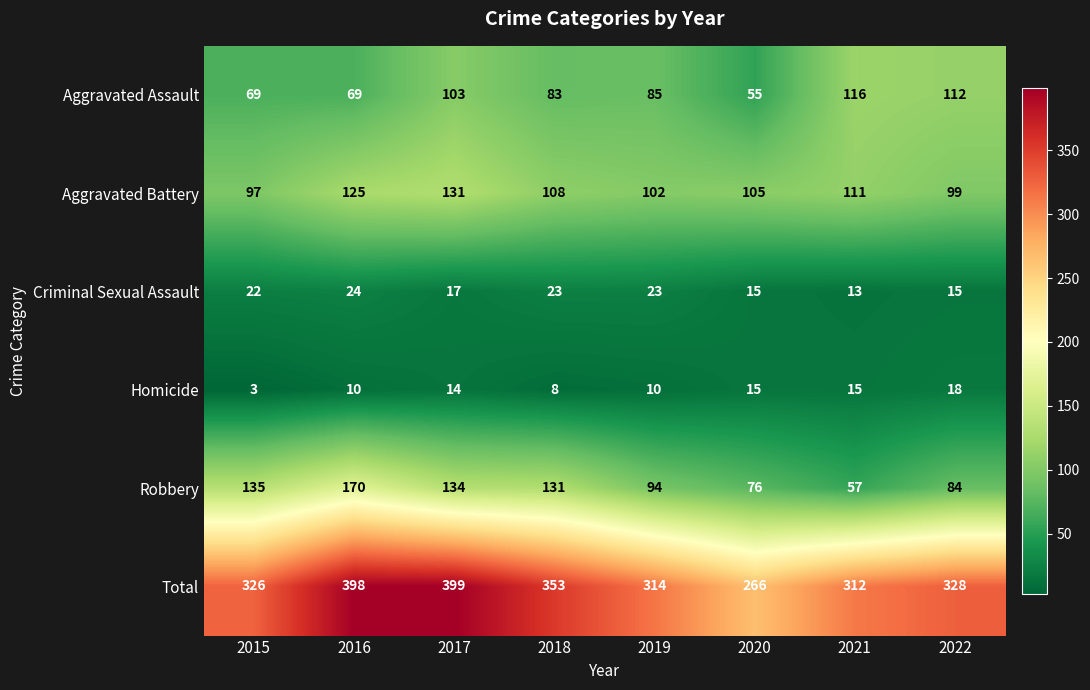

The value of Total at 2018 is 353. True or false?

True